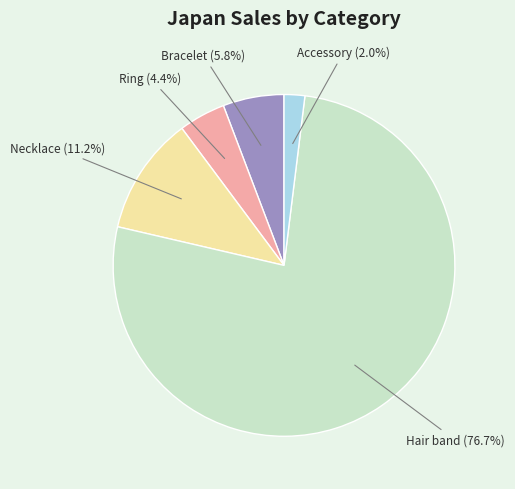

Does any single category account for the majority?

Yes